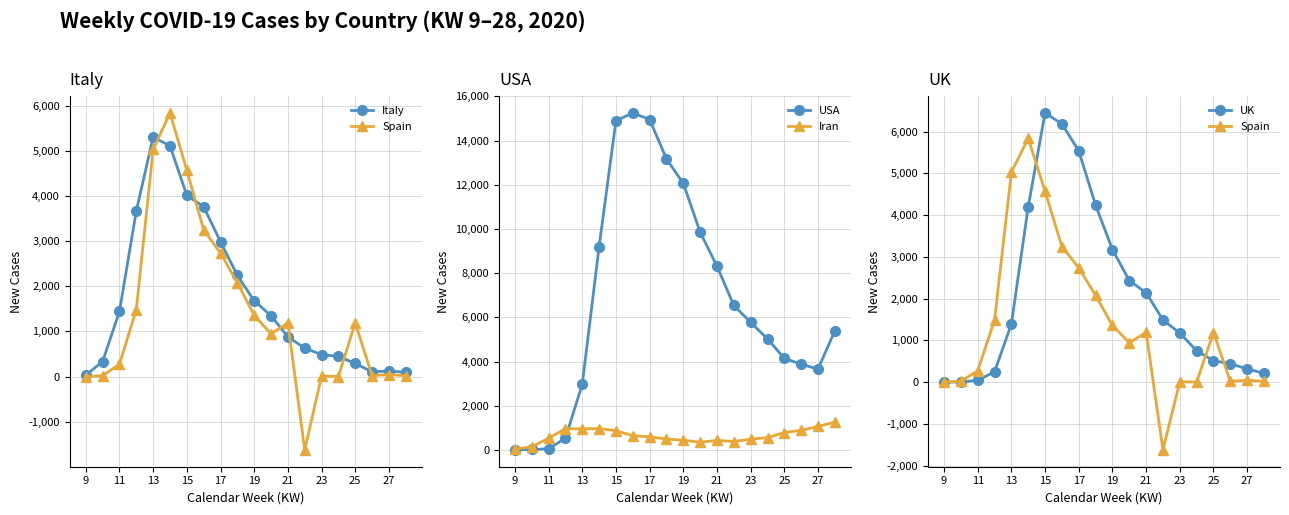

True or false: USA has more than 0 points higher than both neighbors.

True